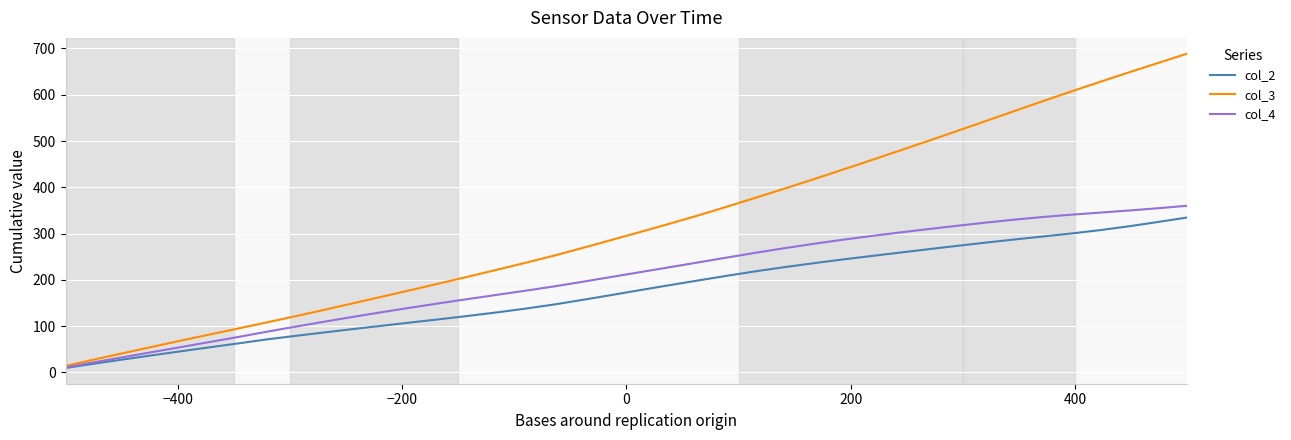

List the series in order of their overall mean, lowest first.

col_2, col_4, col_3